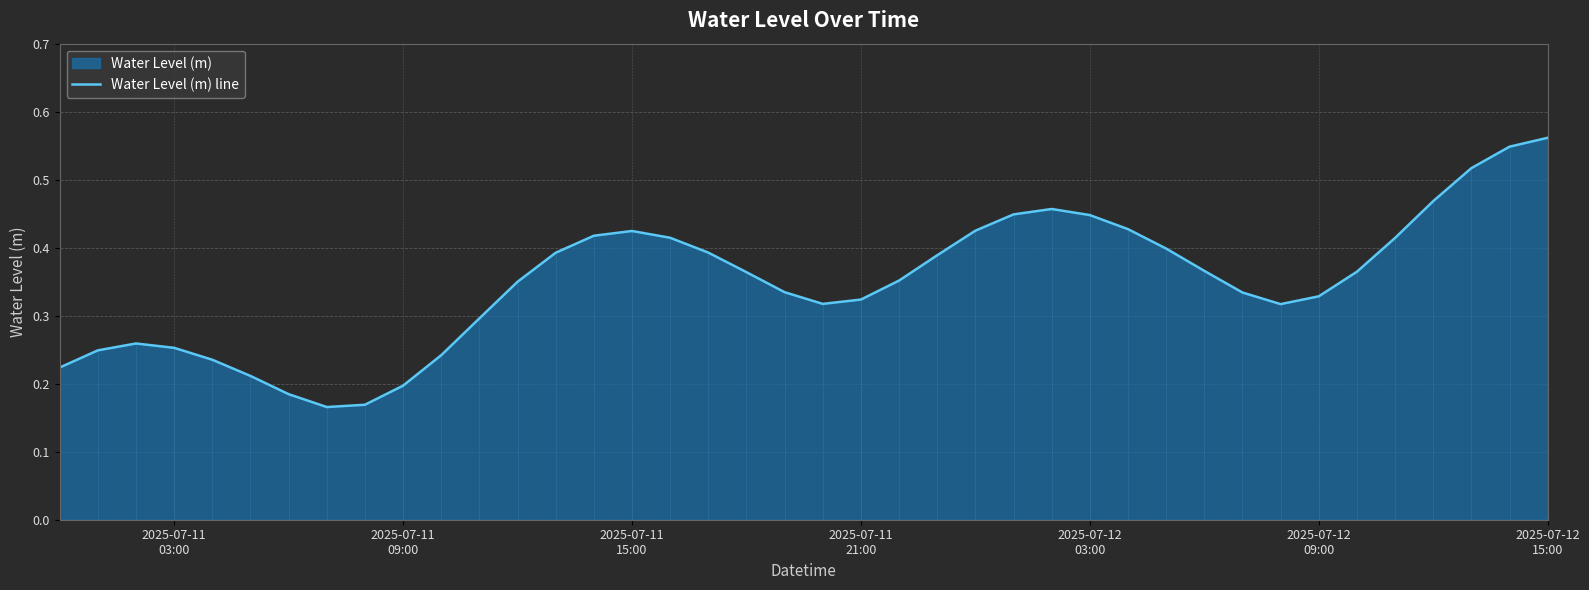

What is the sum of all values?

14.0